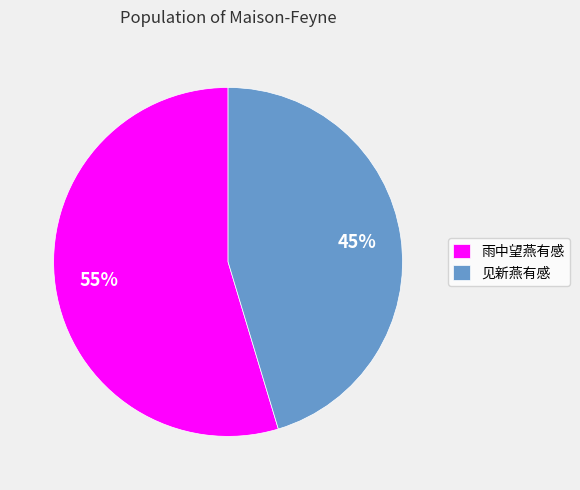

To the nearest percent, what portion does 雨中望燕有感 represent?

55%